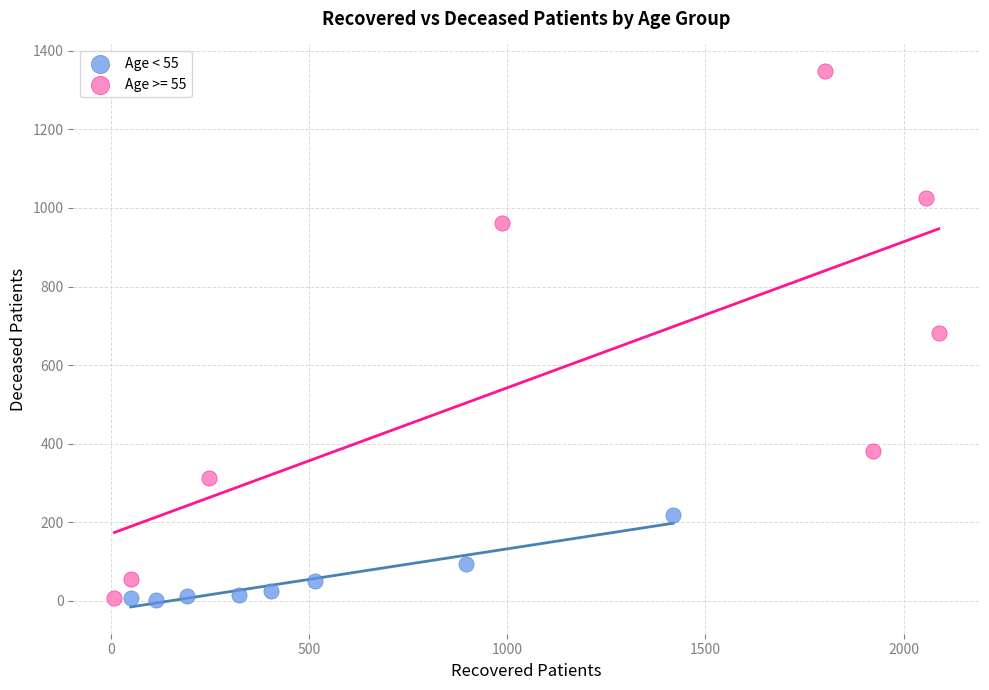

Which series has the widest spread of Y values?

Age >= 55